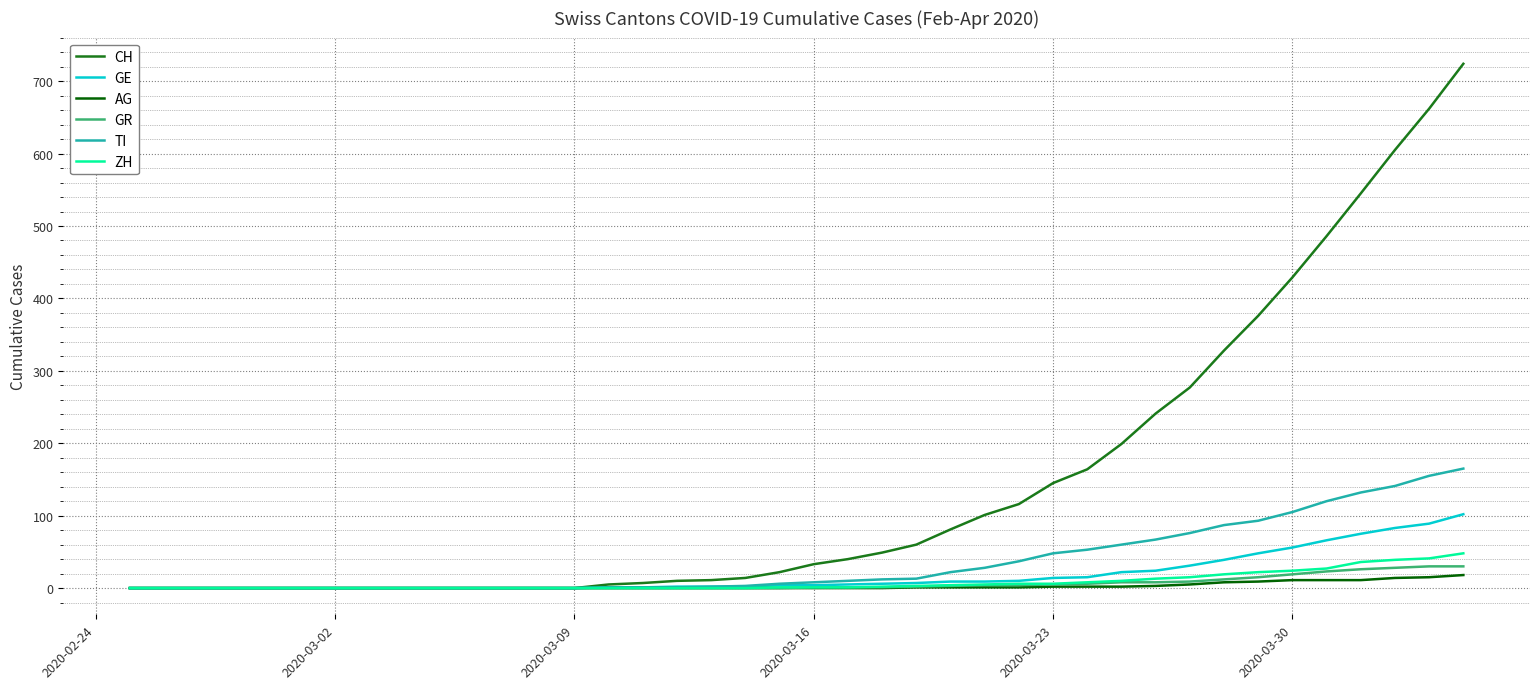

What is the greatest value displayed?

724